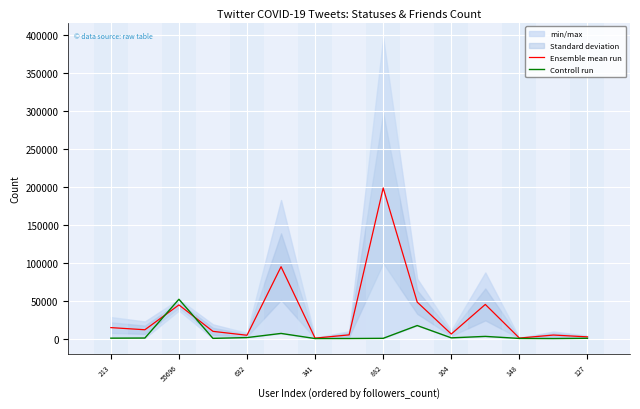

True or false: Ensemble mean run has a value of 70426.8 at 55696.

False